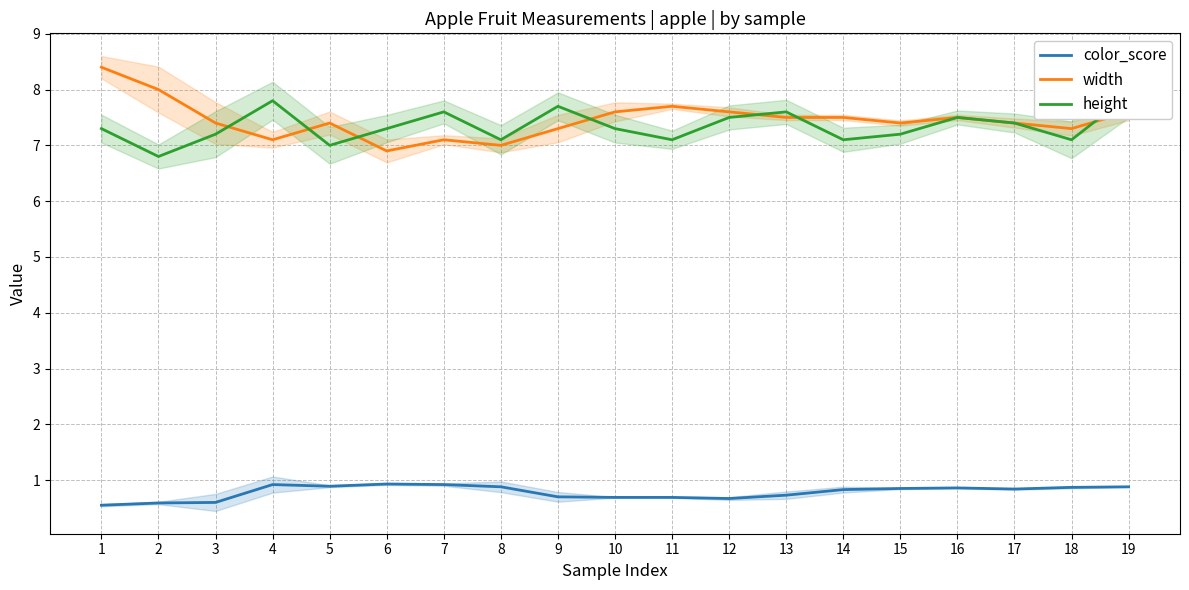

Which has a higher value, 6 or 17?

6